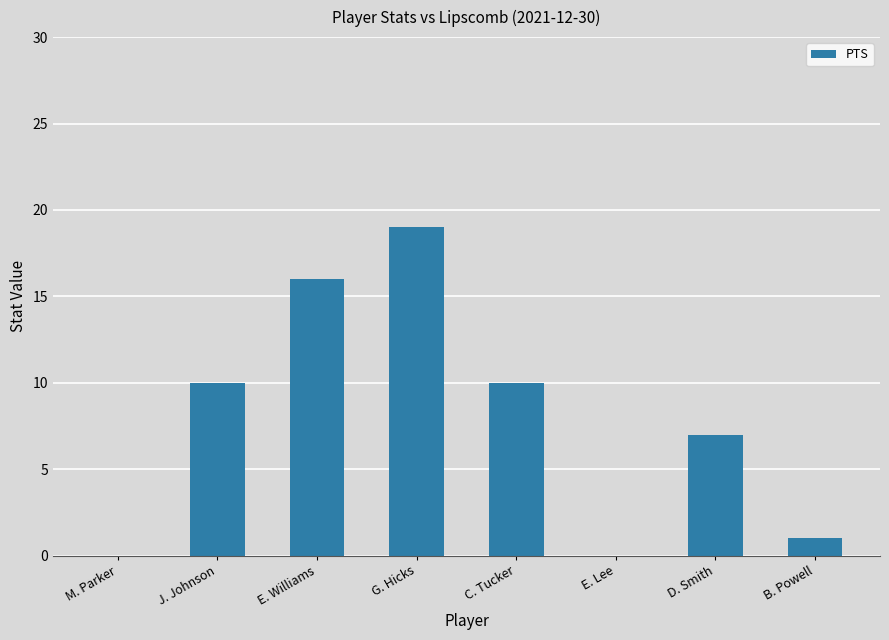

What is the average value?

8